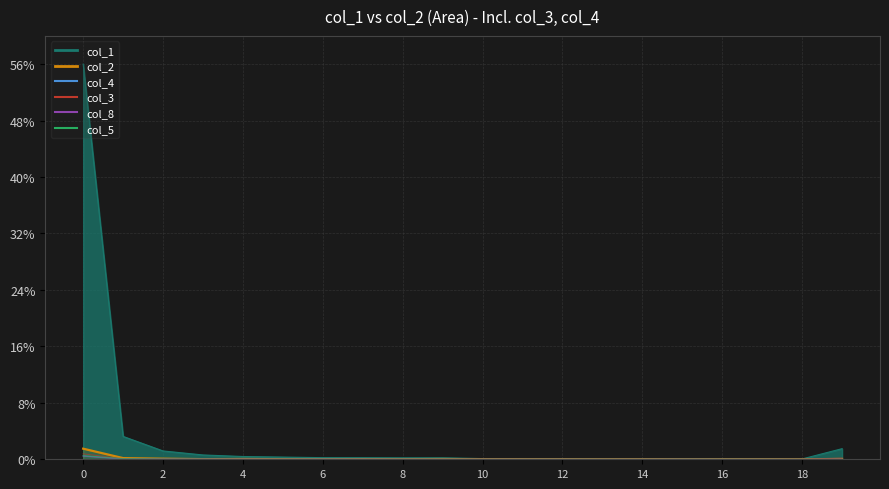

Is it true that col_8 equals 0.0 at 10?

True